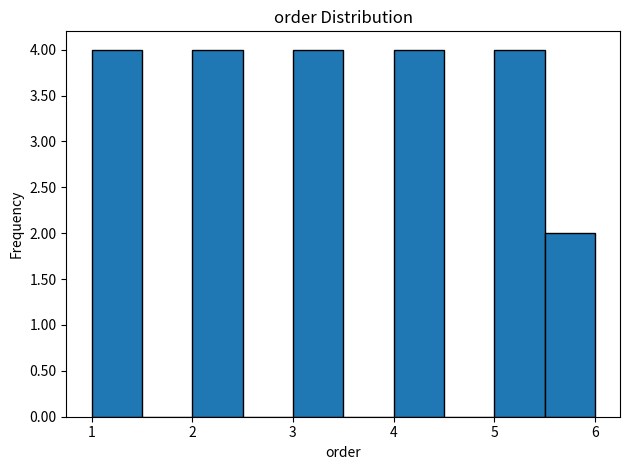

Reading left to right, transcribe this chart: for each bar, give the range it covers on the x-axis and its height. The values are not printed on the chart, so give them approximately, as read against the axis.

1.0 to 1.5: 4
1.5 to 2.0: 0
2.0 to 2.5: 4
2.5 to 3.0: 0
3.0 to 3.5: 4
3.5 to 4.0: 0
4.0 to 4.5: 4
4.5 to 5.0: 0
5.0 to 5.5: 4
5.5 to 6.0: 2